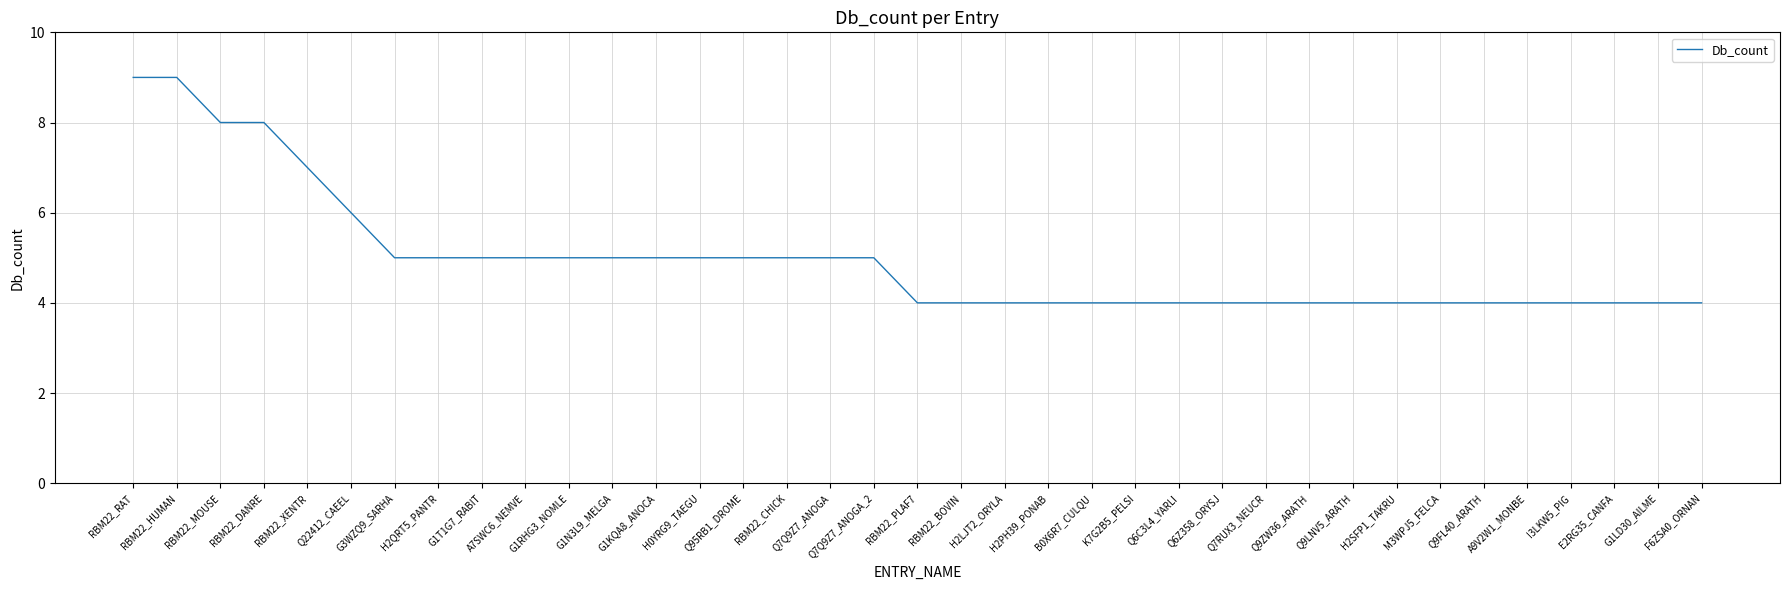

Is this an area chart (filled region under the line)?

No